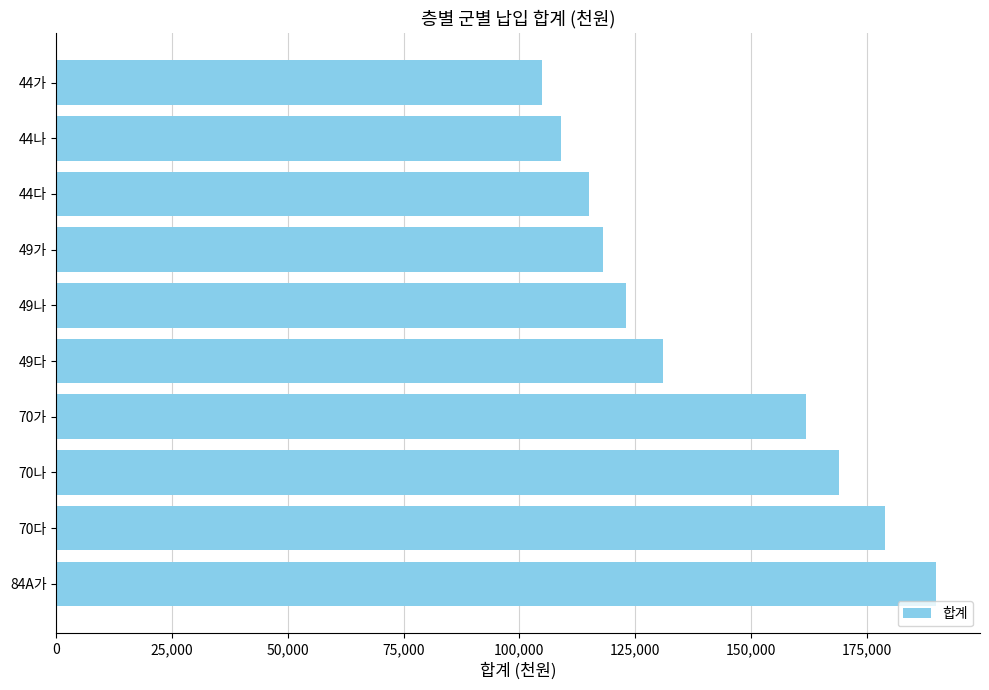

Reading top to bottom, what are all the values shown in this chart?

44가=105000	44나=109000	44다=115000	49가=118000	49나=123000	49다=131000	70가=162000	70나=169000	70다=179000	84A가=190000